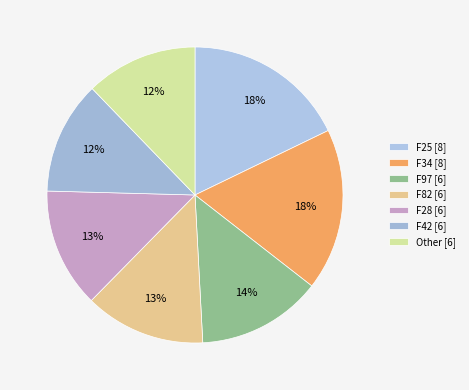

Count the number of slices in the pie.

7